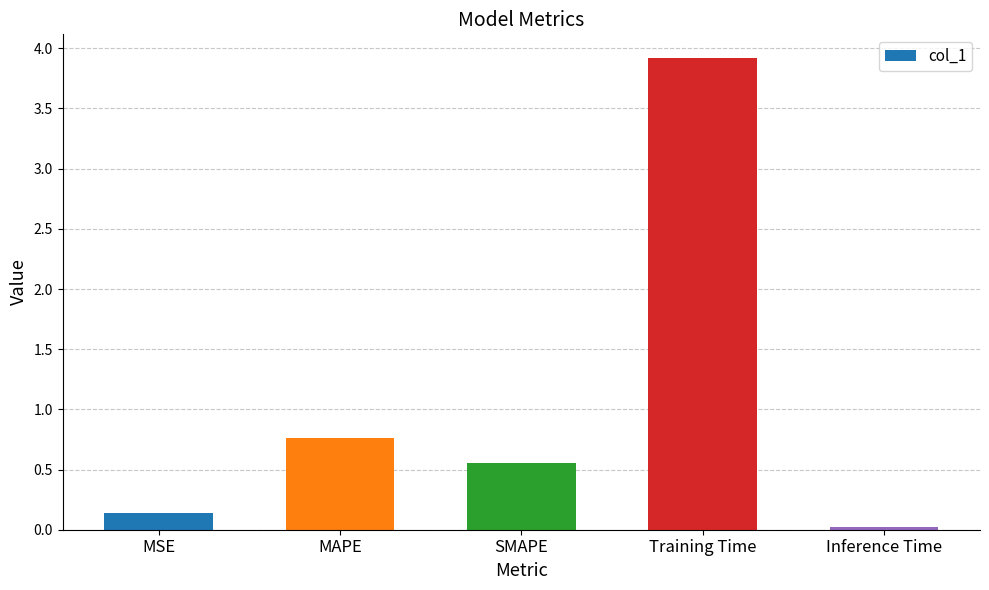

Which category has the highest value across all series?

Training Time